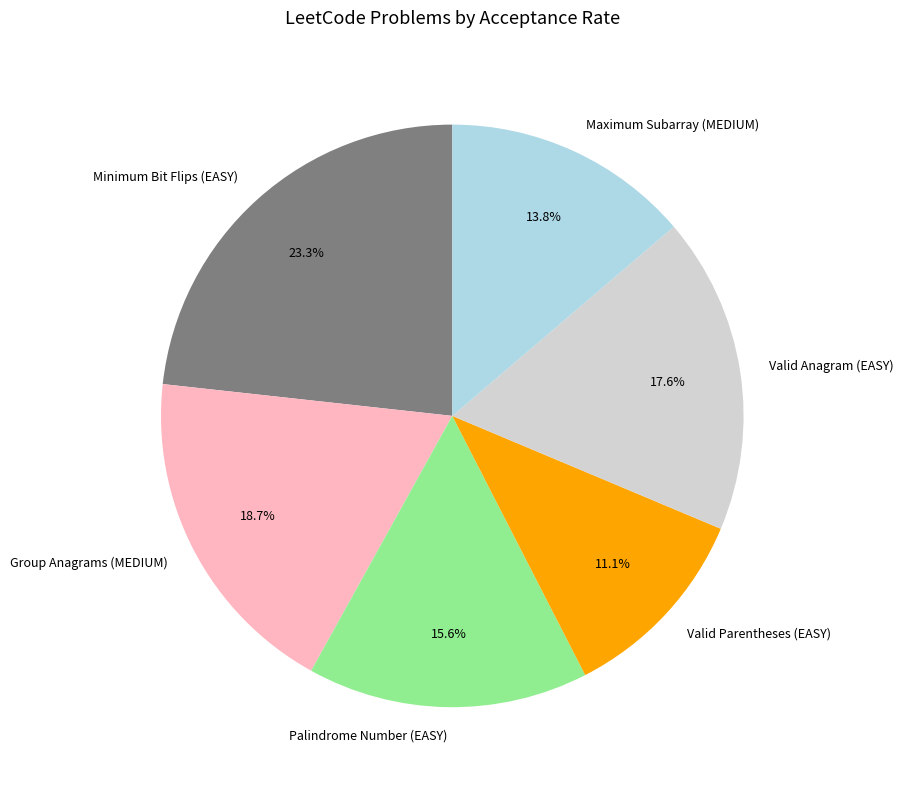

True or false: Group Anagrams (MEDIUM) accounts for 33% of the total.

False